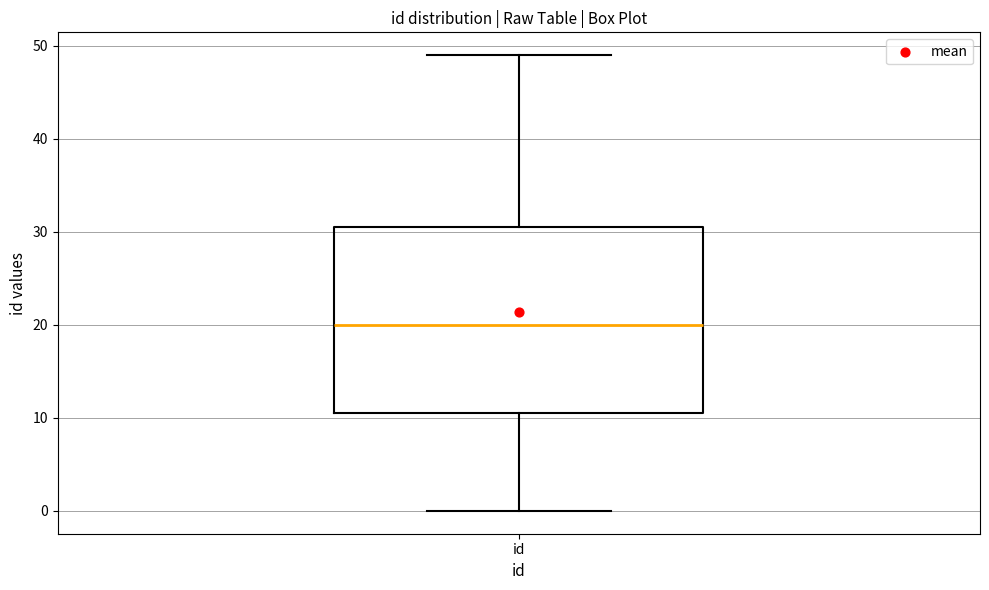

Read this box plot against the y-axis: the position of the median line, the range covered by the box, and the ends of both whiskers. The values are not printed on the chart, so give them approximately, as read against the axis.

median 20, box 11 to 31, whiskers 0 to 49